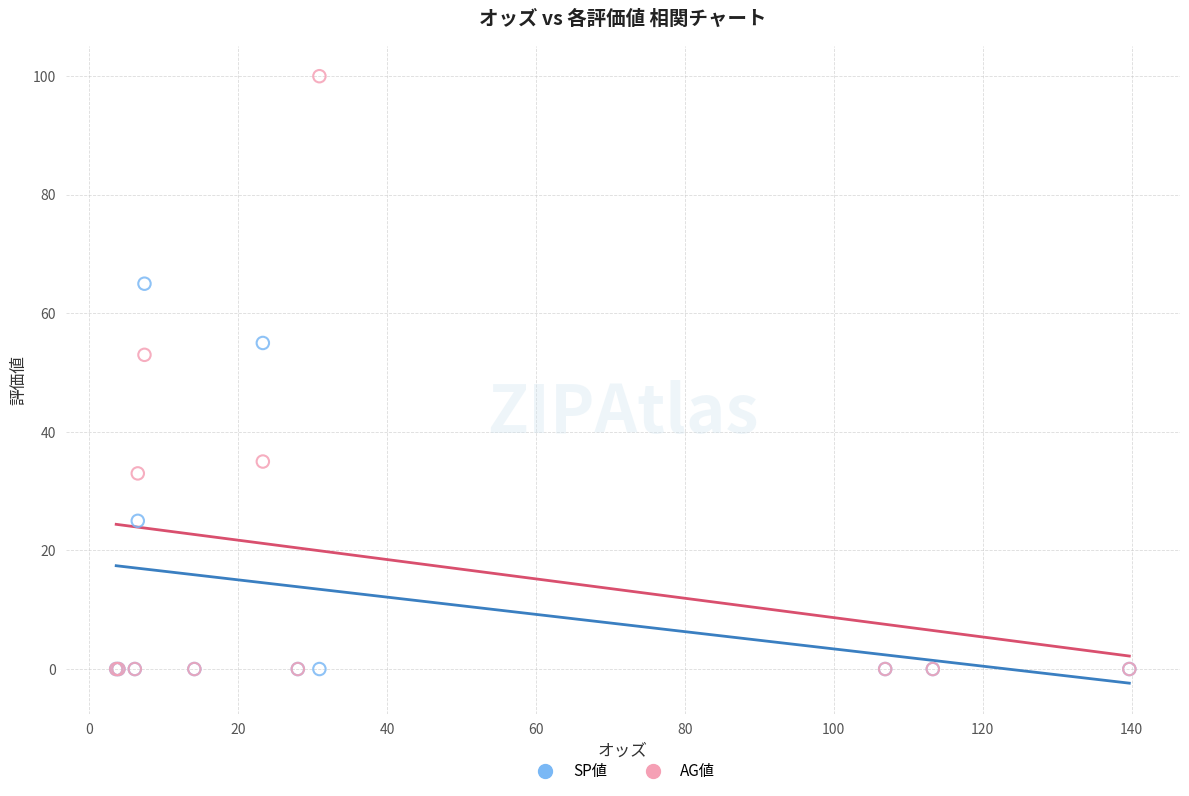

Which series contains the highest Y value?

AG値